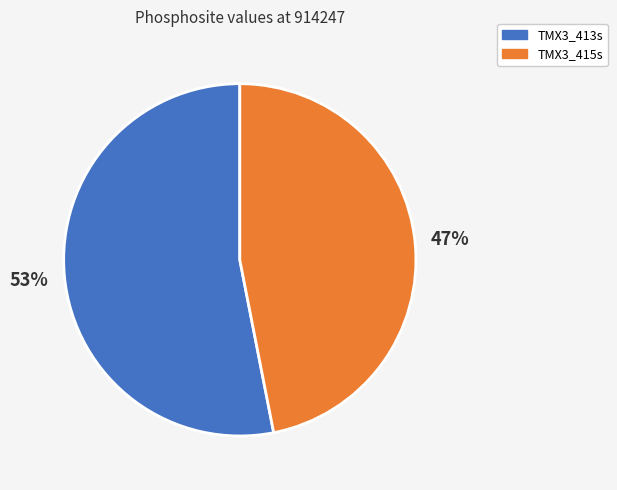

To the nearest percent, what is the difference between the largest and smallest slice percentages?

6%